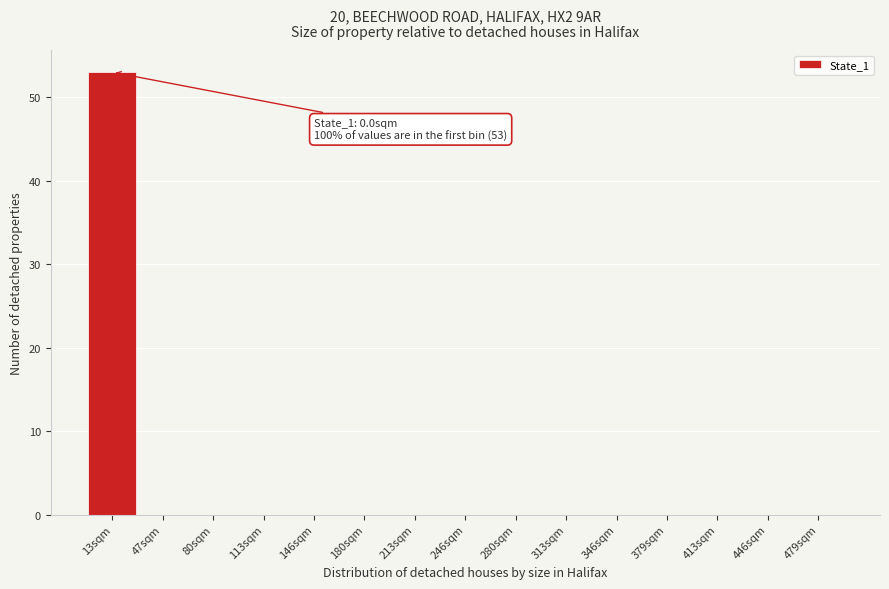

Reading left to right, what are all the values shown in this chart?

13sqm=53	47sqm=0	80sqm=0	113sqm=0	146sqm=0	180sqm=0	213sqm=0	246sqm=0	280sqm=0	313sqm=0	346sqm=0	379sqm=0	413sqm=0	446sqm=0	479sqm=0